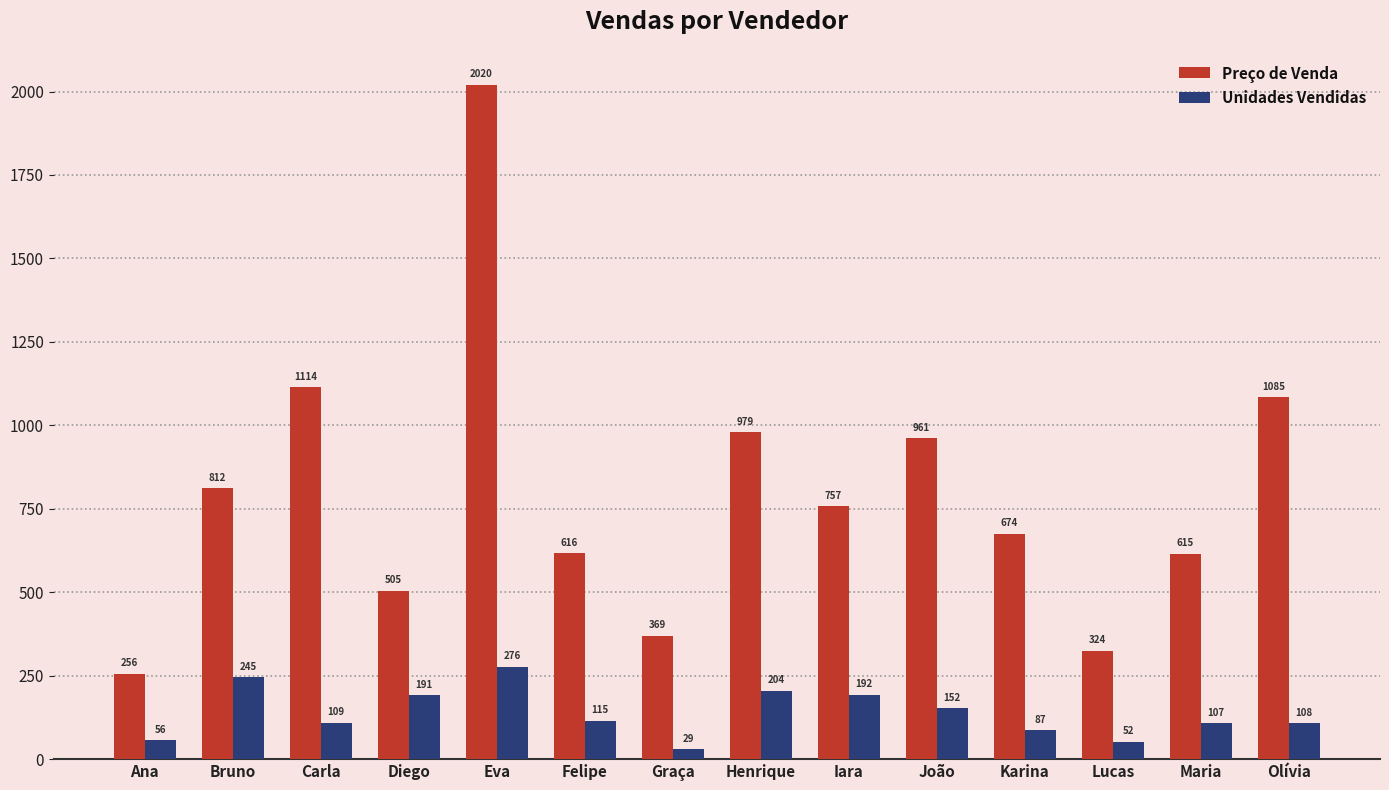

What is the approximate value of Preço de Venda at Graça?

368.9